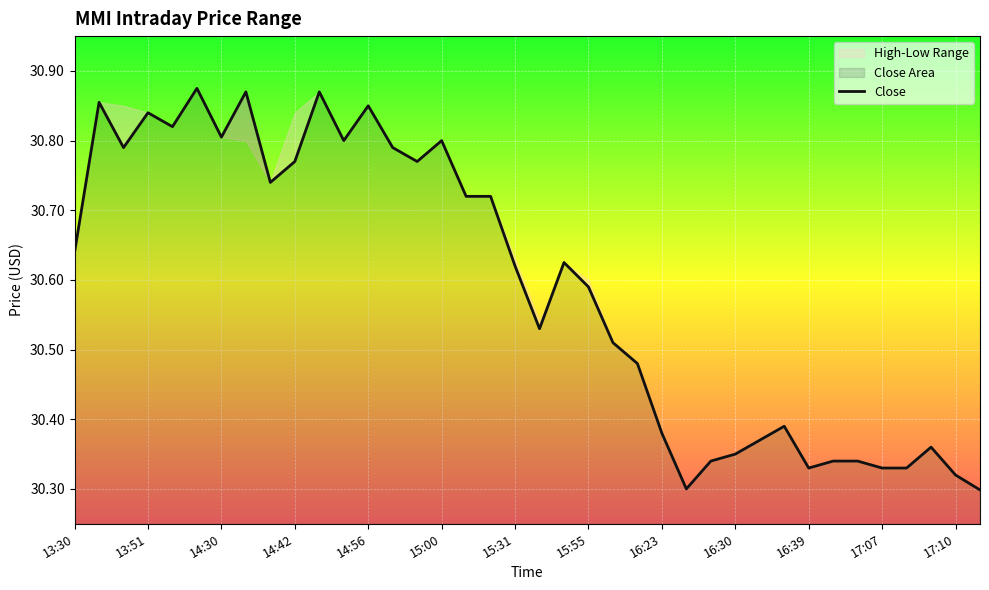

How many lines are shown in the chart?

1